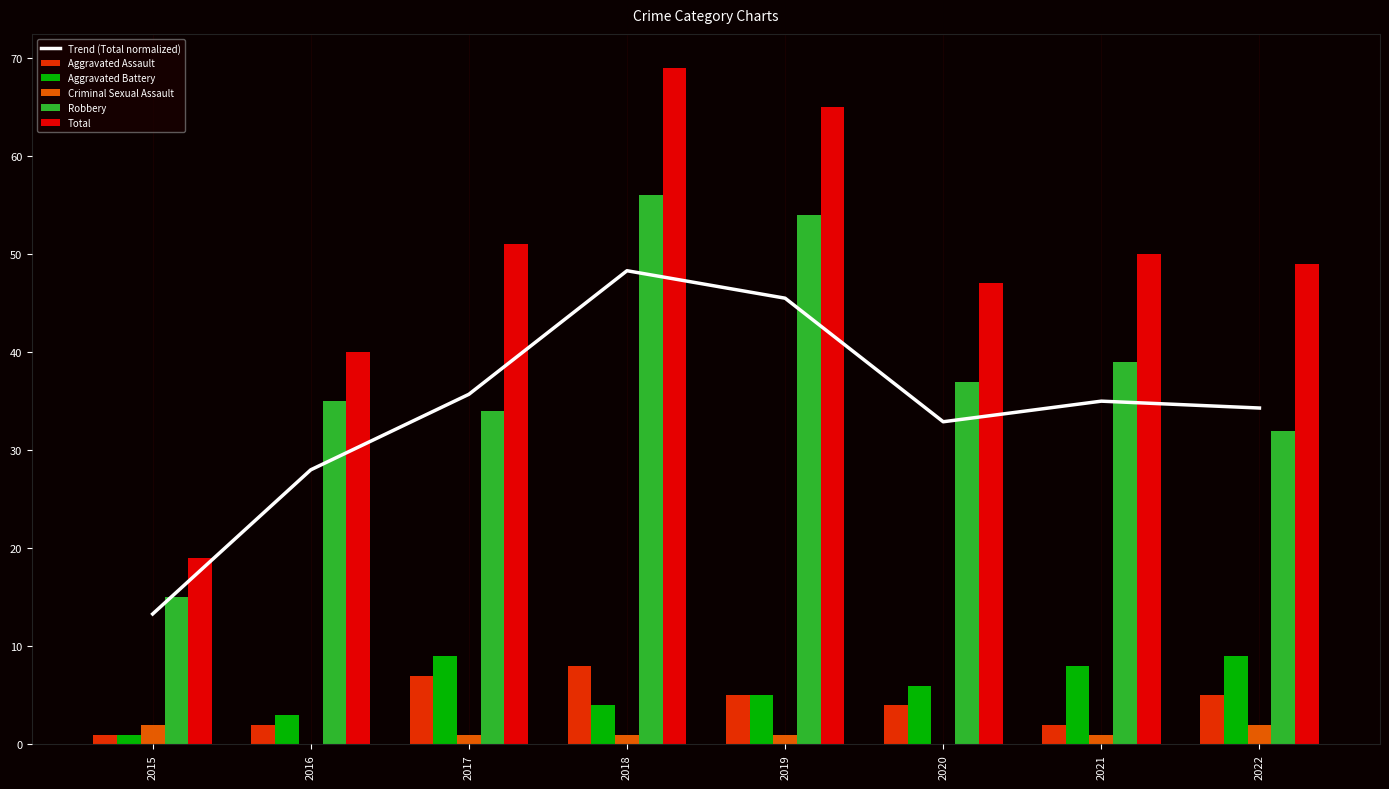

What is the sum of the Trend (Total normalized) values at 2022 and 2015?

47.6